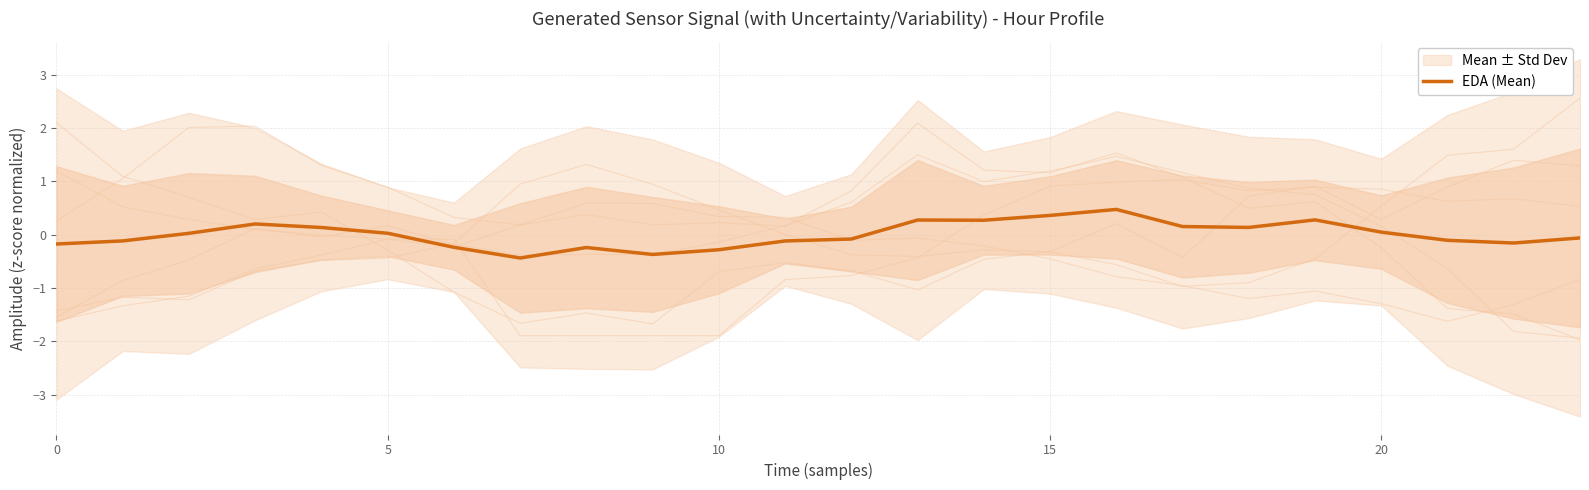

What is the maximum value for EDA (Mean)?

0.5